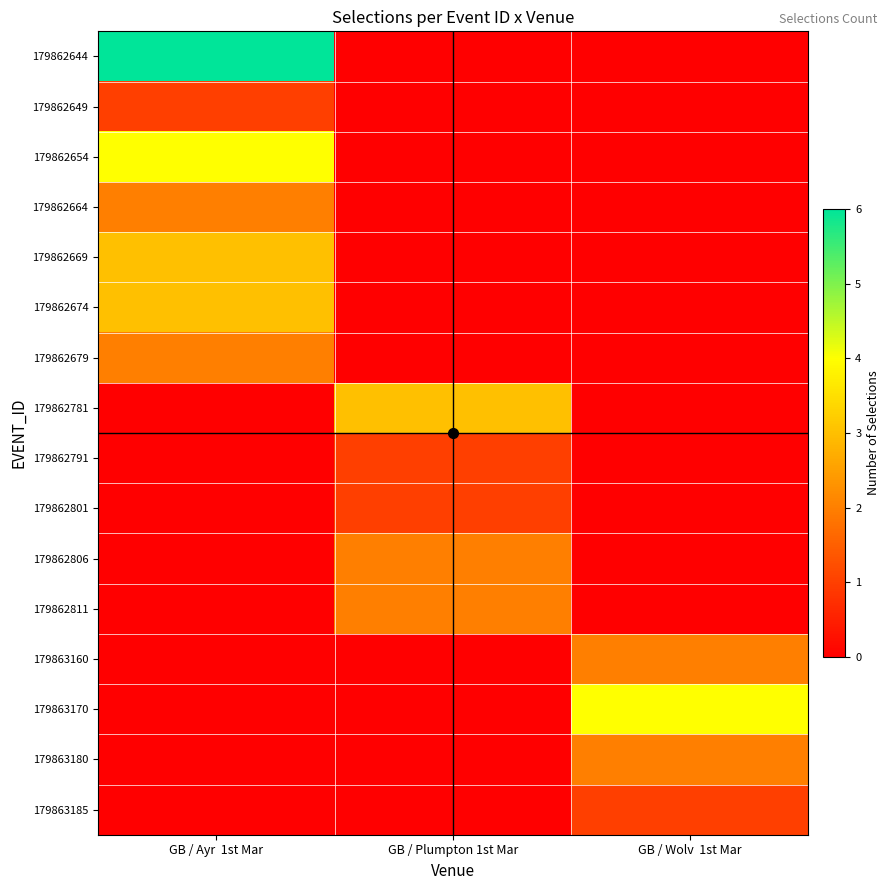

Between GB / Ayr 1st Mar and GB / Wolv 1st Mar, which series saw the biggest shift?

179862644